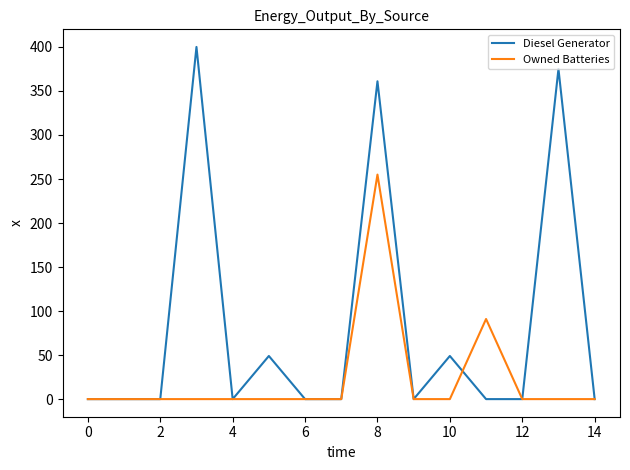

What are all the series names shown in the legend?

Diesel Generator, Owned Batteries